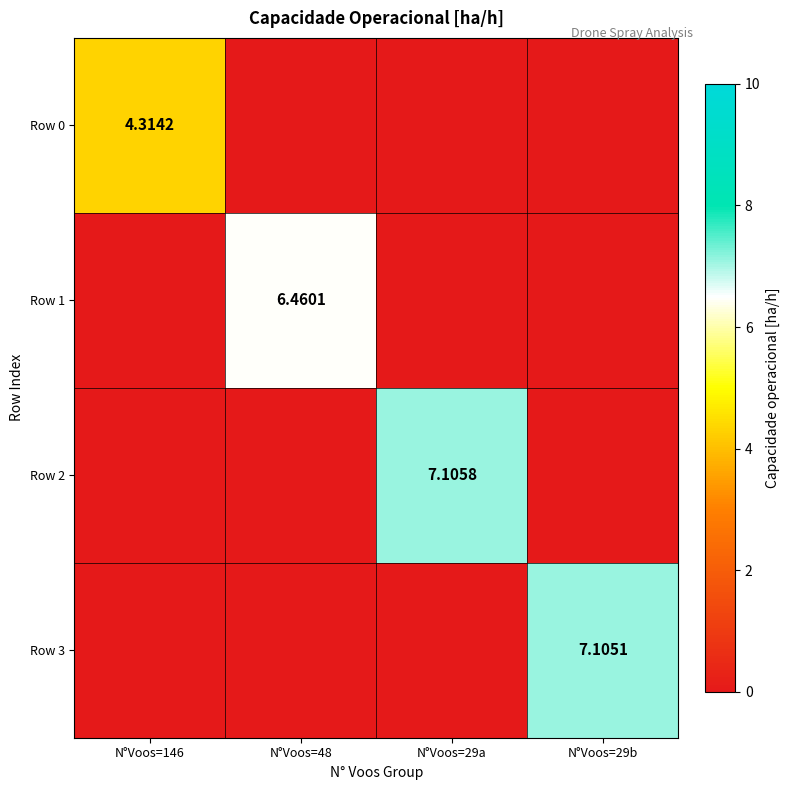

Which category has the highest value across all series?

N°Voos=29a